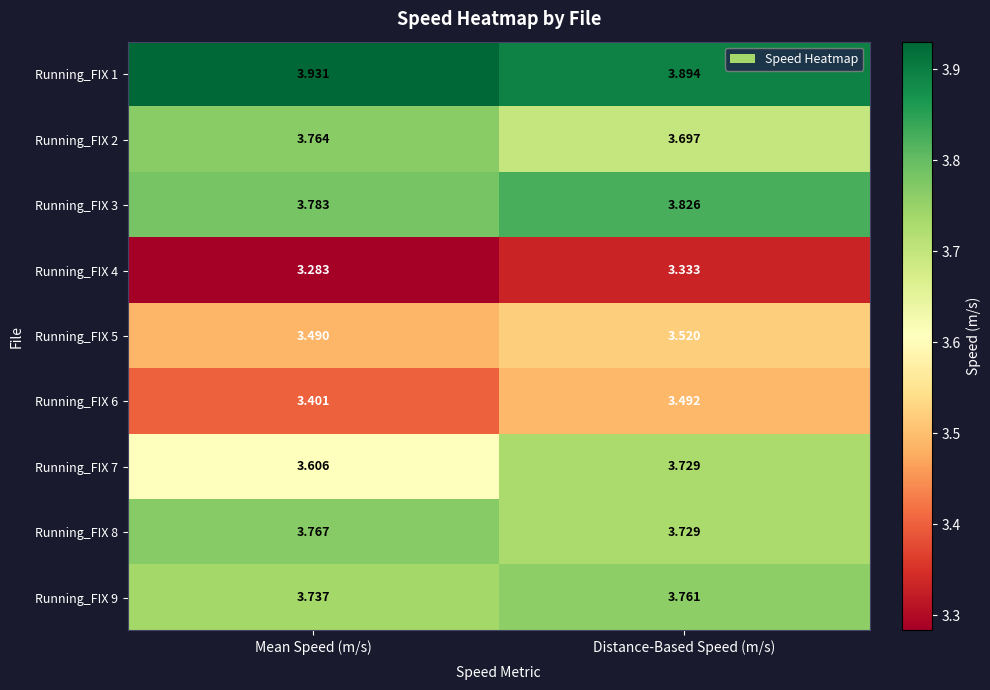

At which label does Running_FIX 6 reach its minimum?

Mean Speed (m/s)